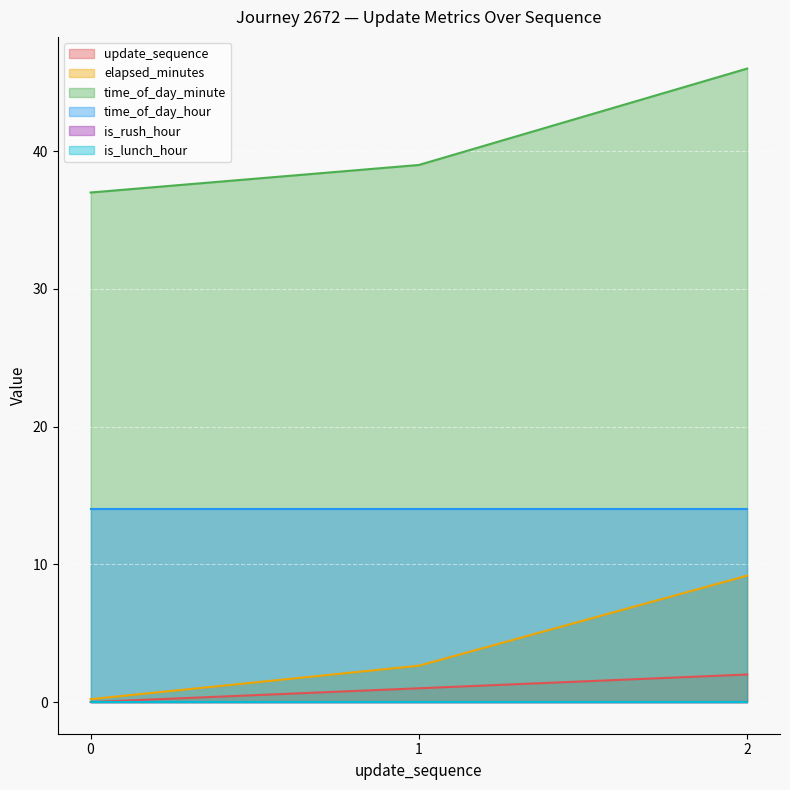

At which category is the sum across all series the highest?

2